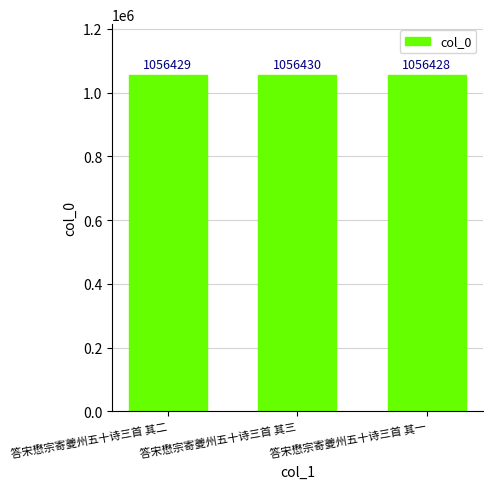

What is the value of the 3rd bar from the left?

1056428